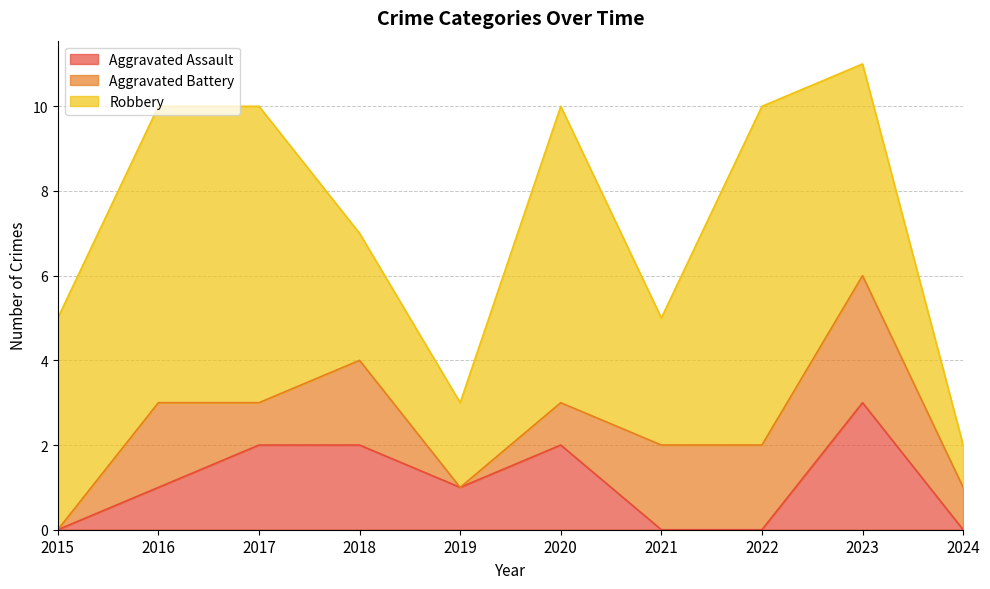

Reading right to left, transcribe all the data shown in this chart.

Aggravated Assault: 0	3	0	0	2	1	2	2	1	0
Aggravated Battery: 1	3	2	2	1	0	2	1	2	0
Robbery: 1	5	8	3	7	2	3	7	7	5